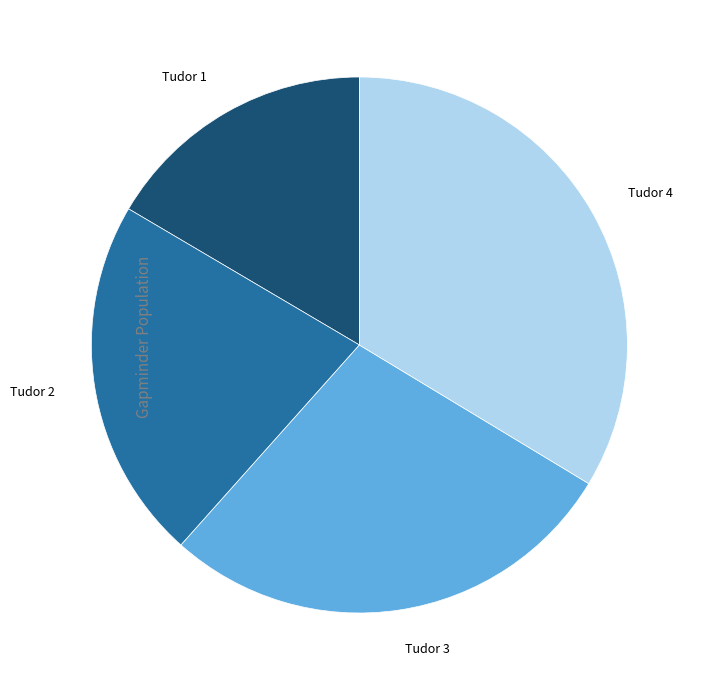

Count the number of slices in the pie.

4